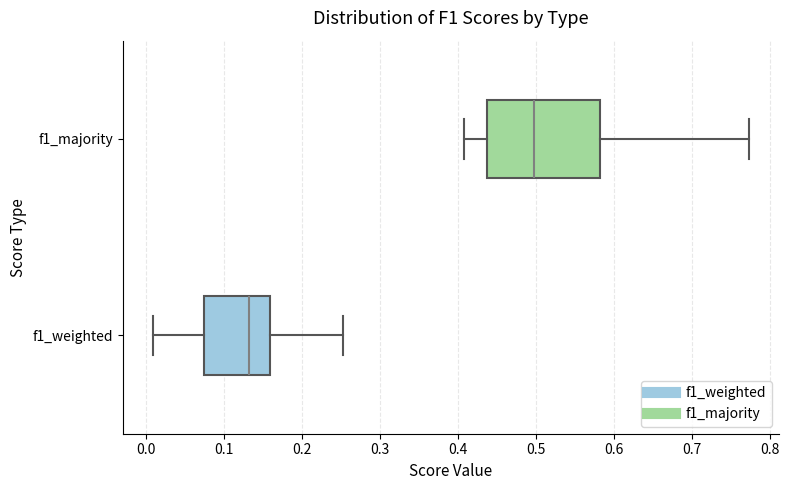

Comparing the boxes themselves (not the whiskers), which one is the widest?

f1_majority